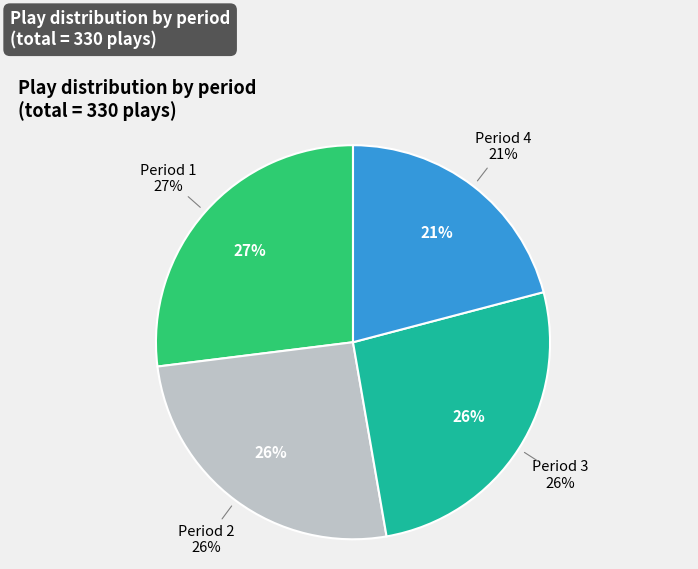

To the nearest percent, what is the difference between the Period 3 and Period 4 slice percentages?

5%